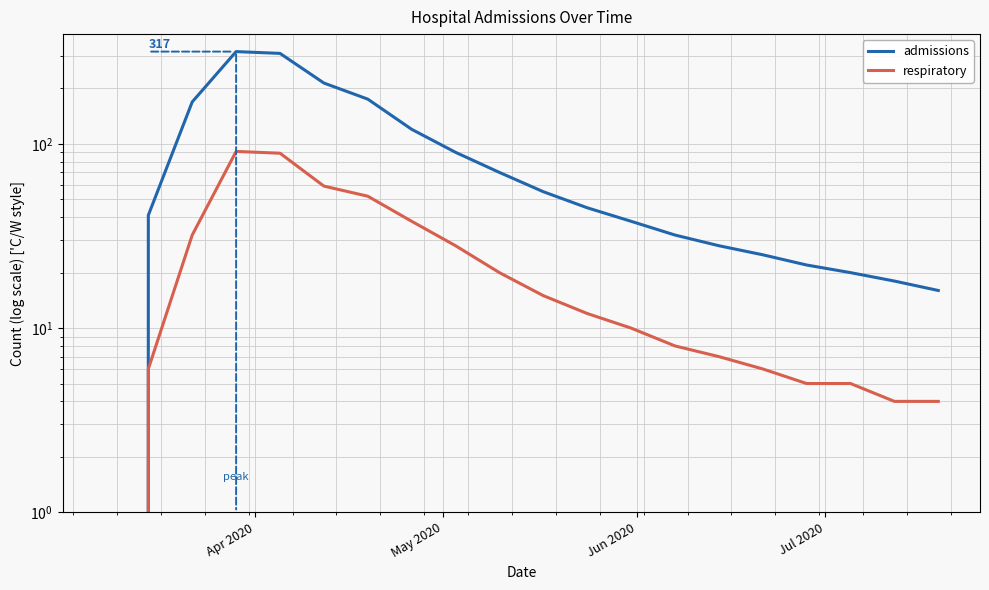

Which series has the widest spread of values?

admissions